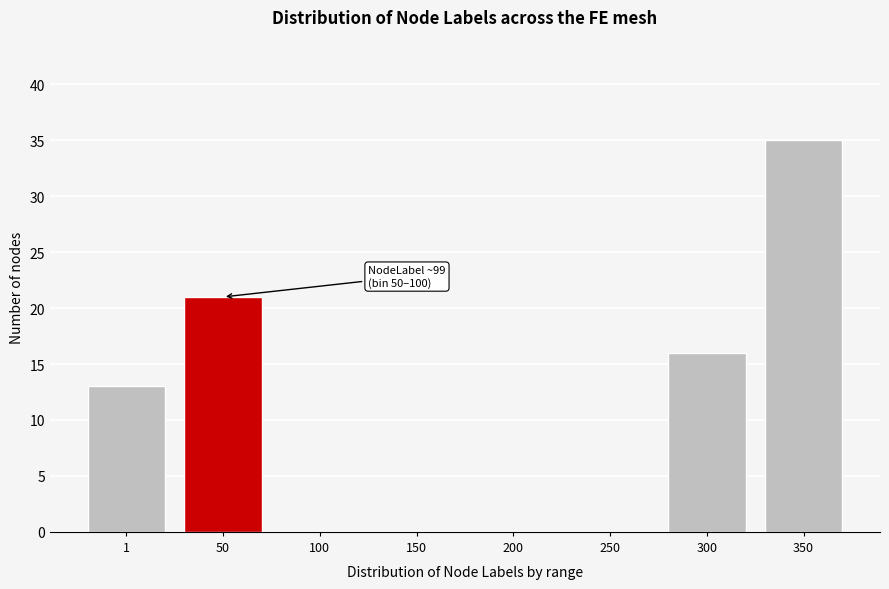

Reading left to right, transcribe all the data shown in this chart.

1=13	50=21	100=0	150=0	200=0	250=0	300=16	350=35